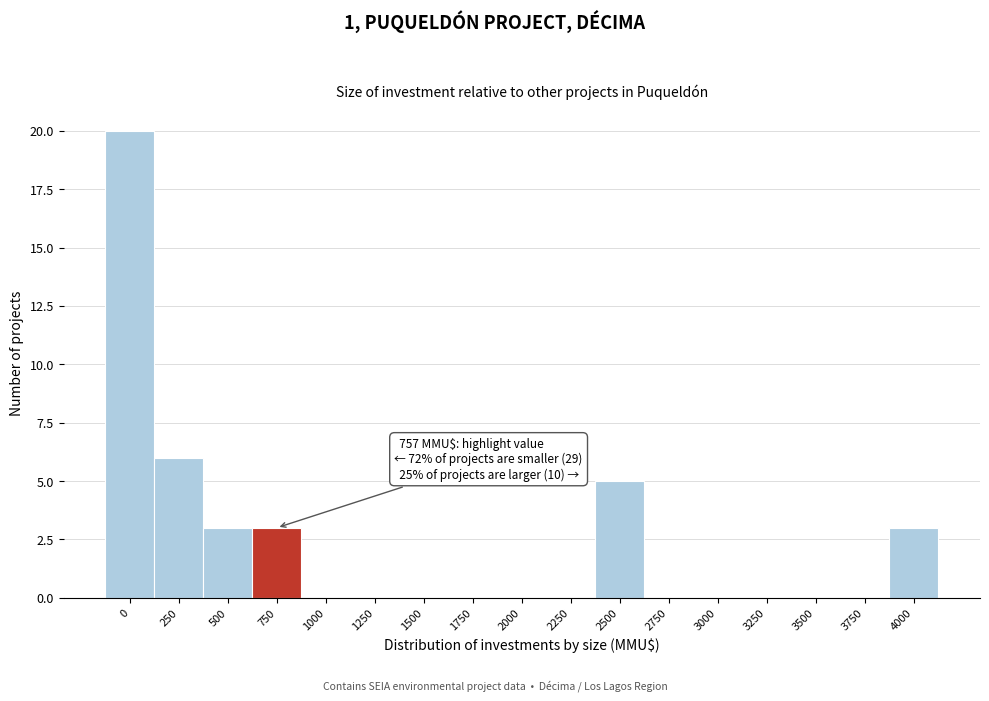

Reading left to right, list all the values displayed in this chart.

0=20	250=6	500=3	750=3	1000=0	1250=0	1500=0	1750=0	2000=0	2250=0	2500=5	2750=0	3000=0	3250=0	3500=0	3750=0	4000=3